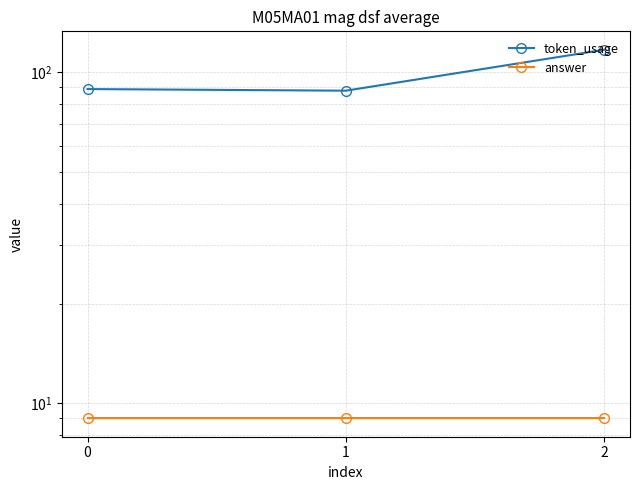

The answer series shows 15 at 1. True or false?

False